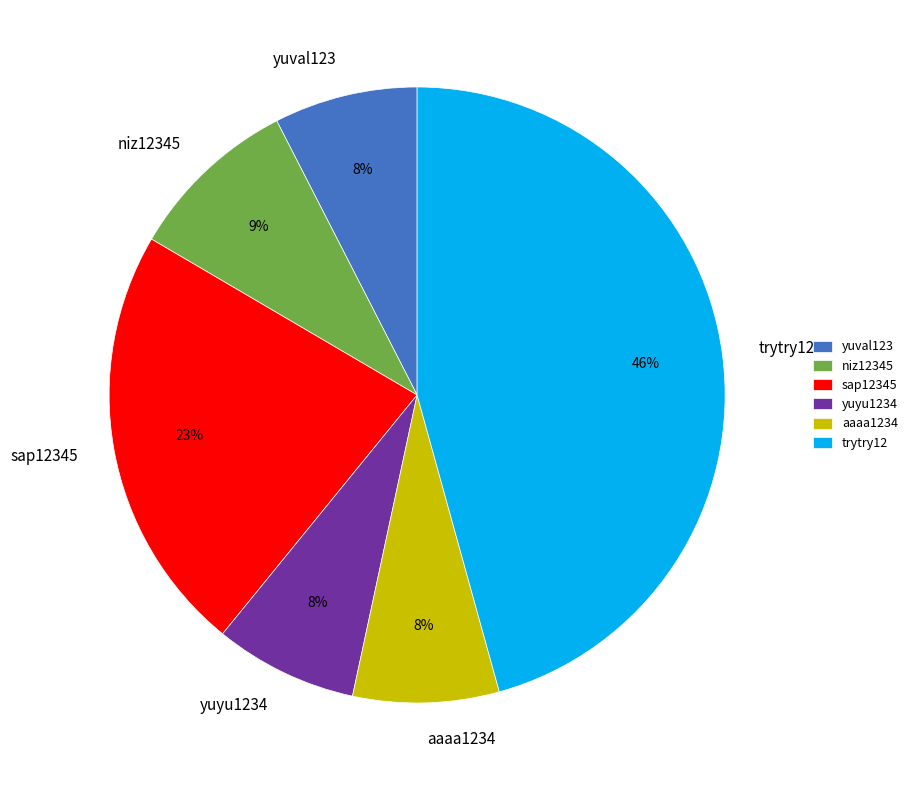

Which category has the biggest portion of the pie?

trytry12